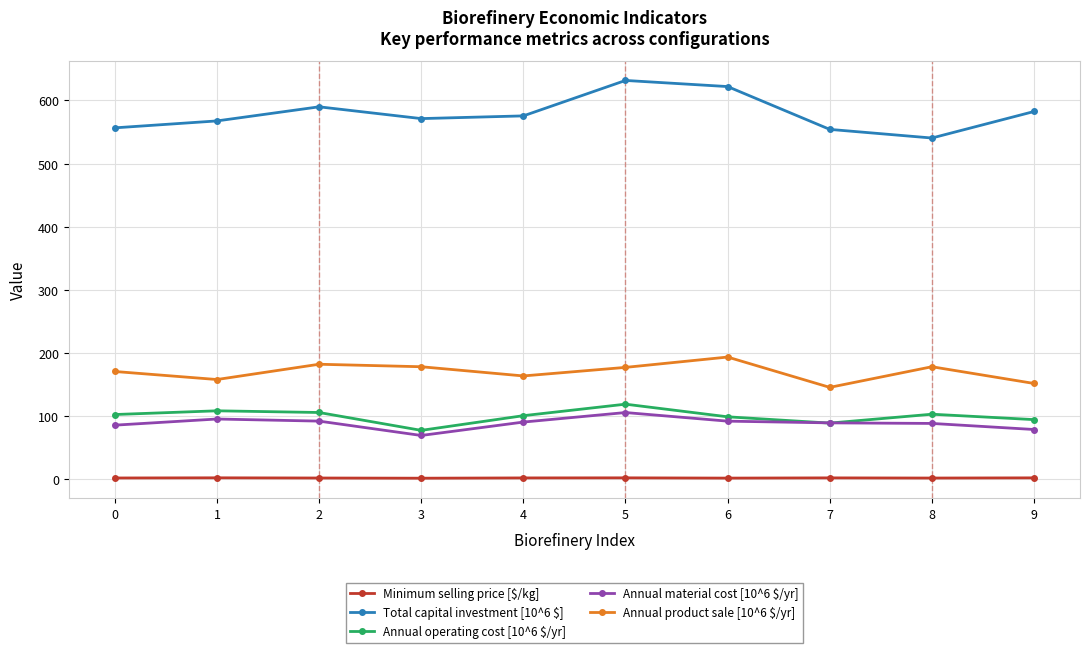

What is the total value across all series at 9?

909.4